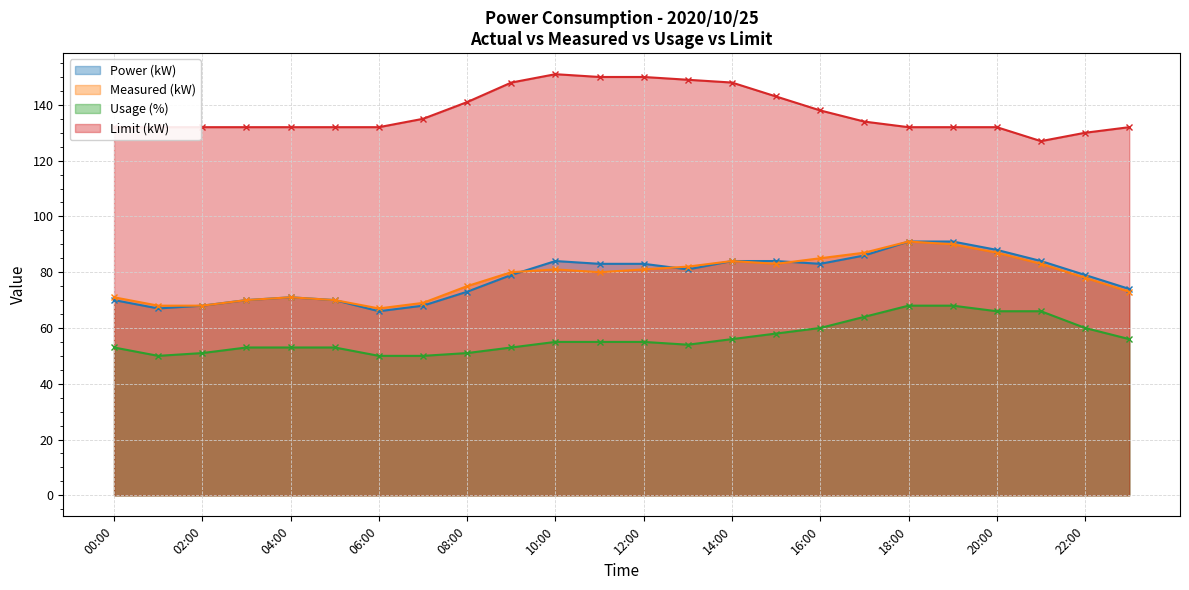

Which series has the widest spread of values?

Power (kW)